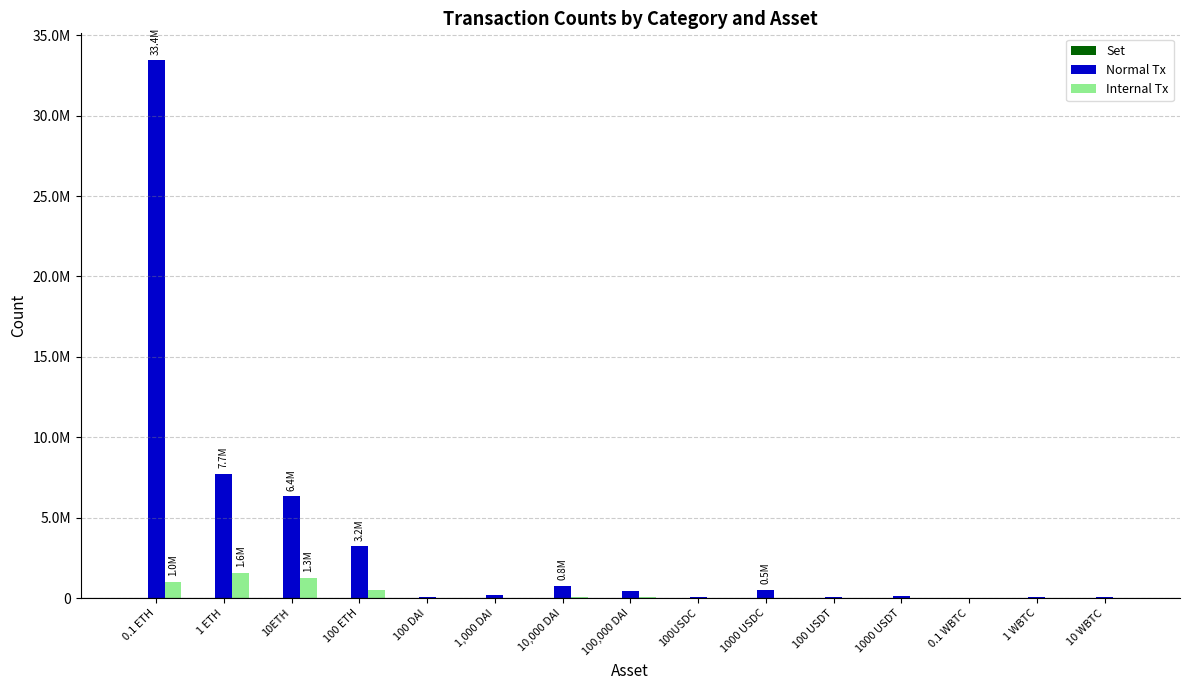

At how many categories does at least one series exceed 6351495?

2